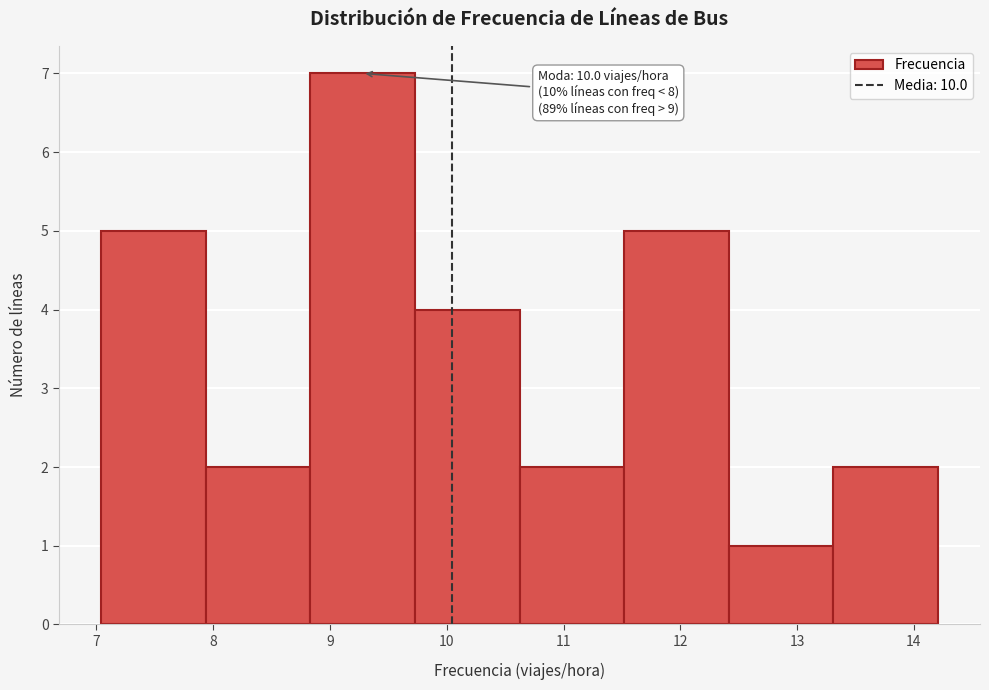

Over which range of the x-axis is the bar tallest?

8.8 to 9.7